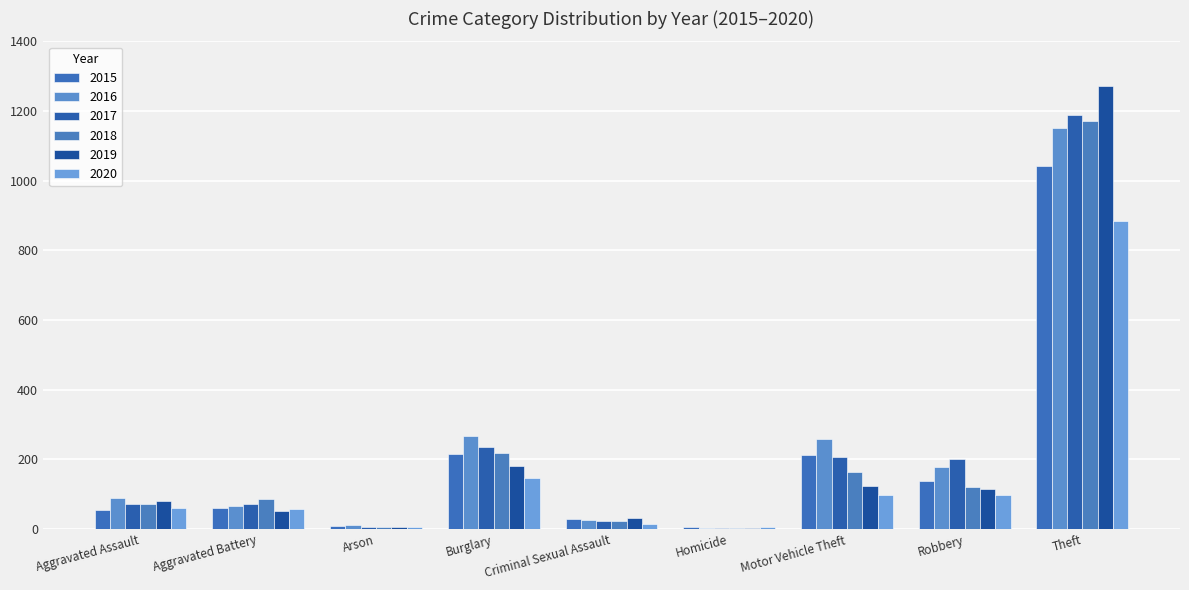

At which category does the chart reach its peak across all series?

Theft